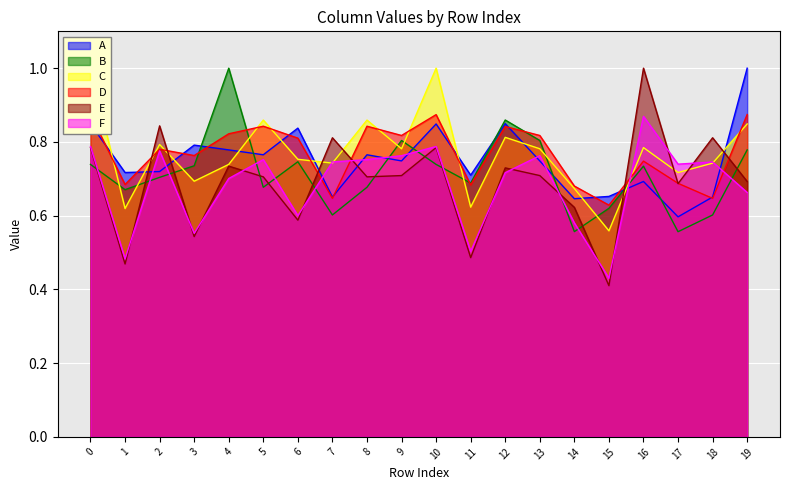

The value of D at 2 is 1.2. True or false?

False